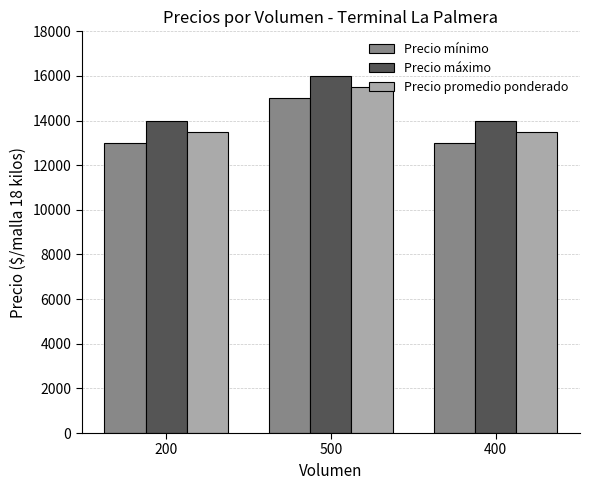

Is it true that Precio mínimo equals 13000 at 400?

True